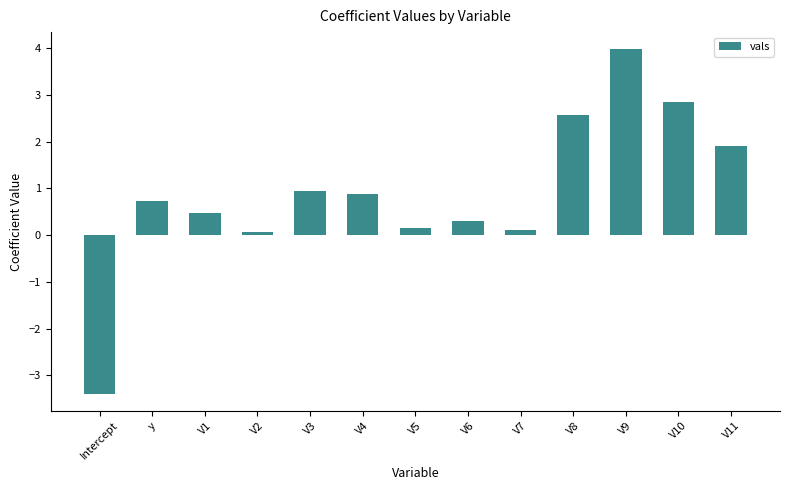

How many bars are there in total?

13